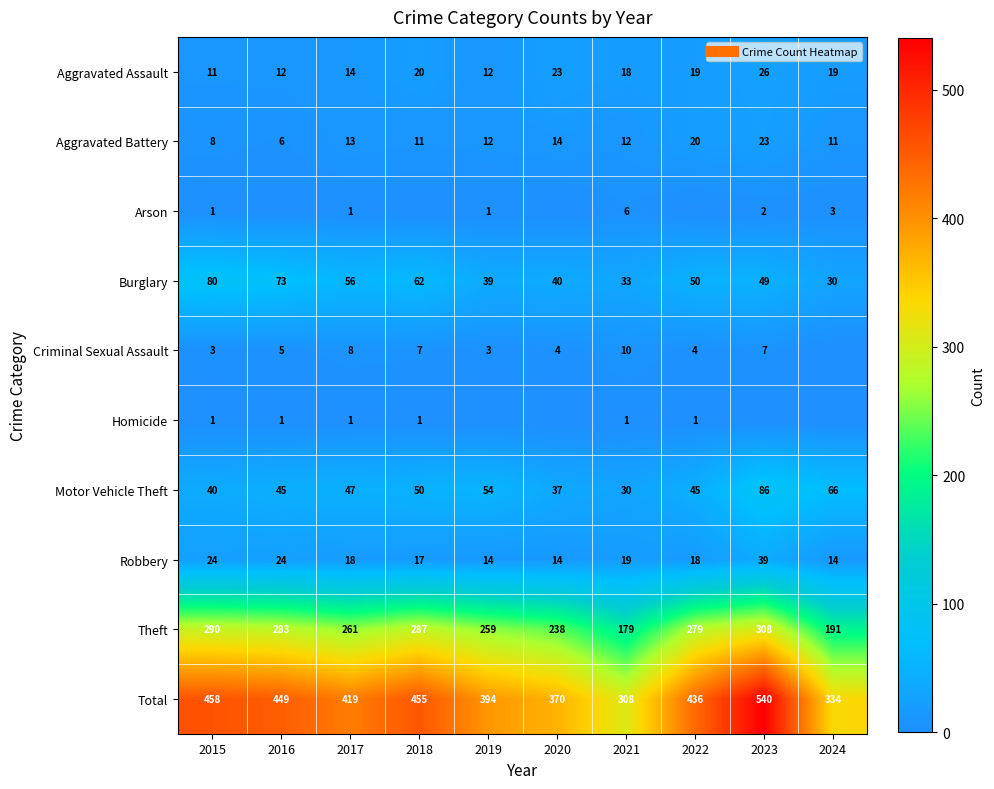

What is the difference between the Robbery values at 2018 and 2017?

1